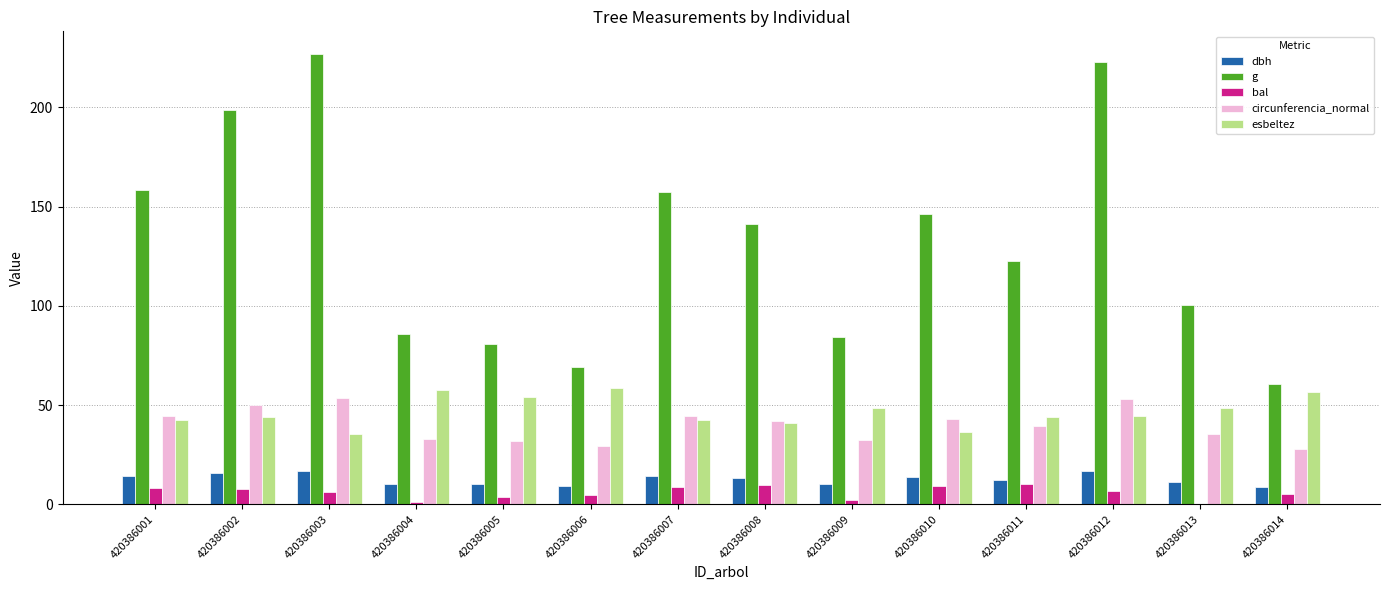

What is the sum of the circunferencia_normal values at 420386011 and 420386002?

89.2